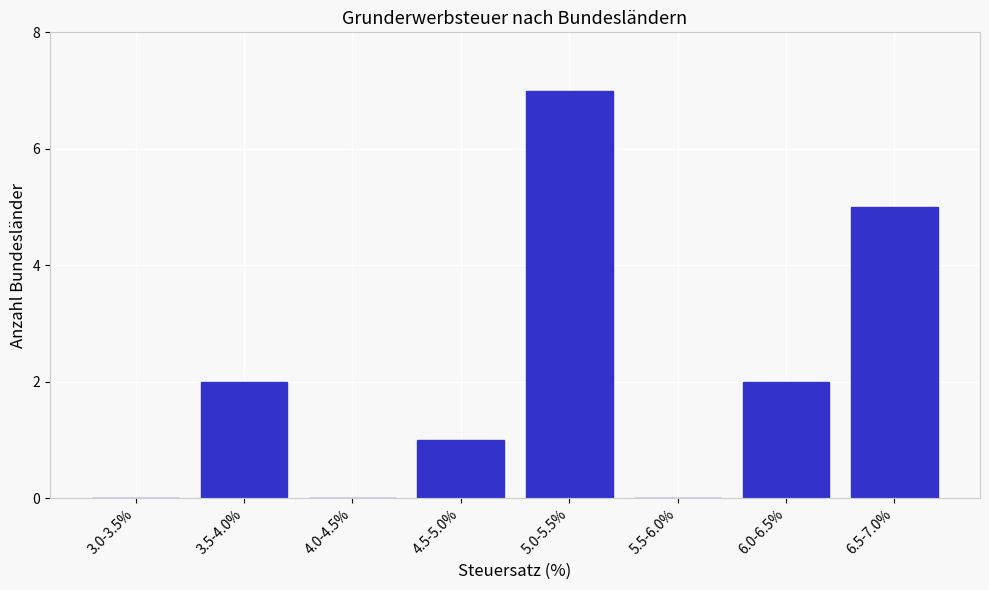

Reading left to right, list all the values displayed in this chart.

3.0-3.5%=0	3.5-4.0%=2	4.0-4.5%=0	4.5-5.0%=1	5.0-5.5%=7	5.5-6.0%=0	6.0-6.5%=2	6.5-7.0%=5